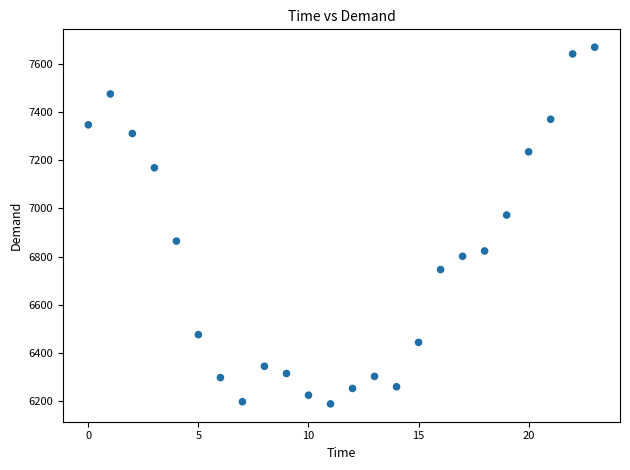

What is the range of Y values (max minus min)?

1479